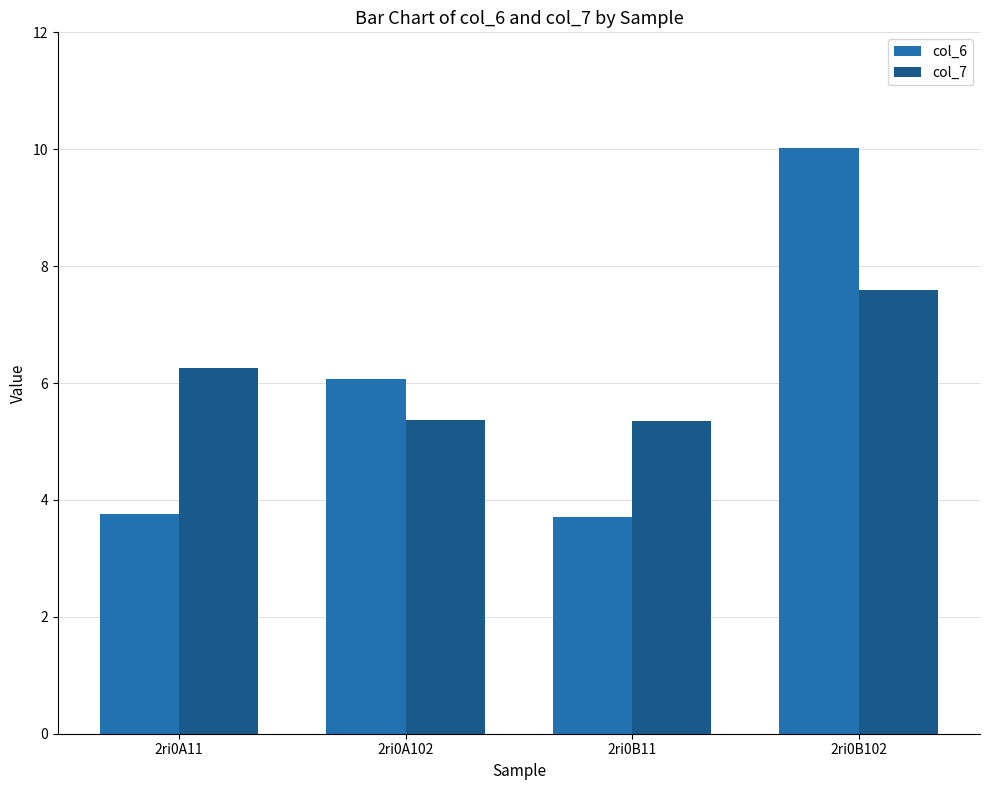

How many groups of bars are there?

4